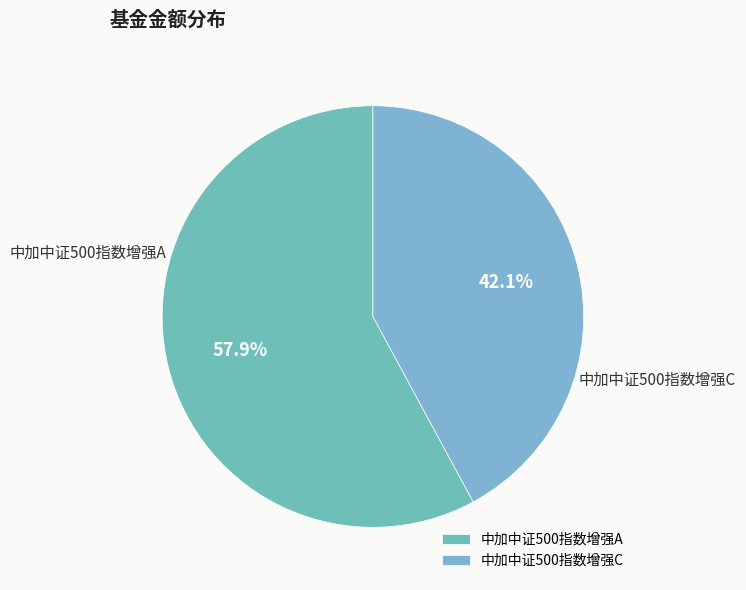

Combined, what portion of the pie is 中加中证500指数增强C and 中加中证500指数增强A?

100.0%